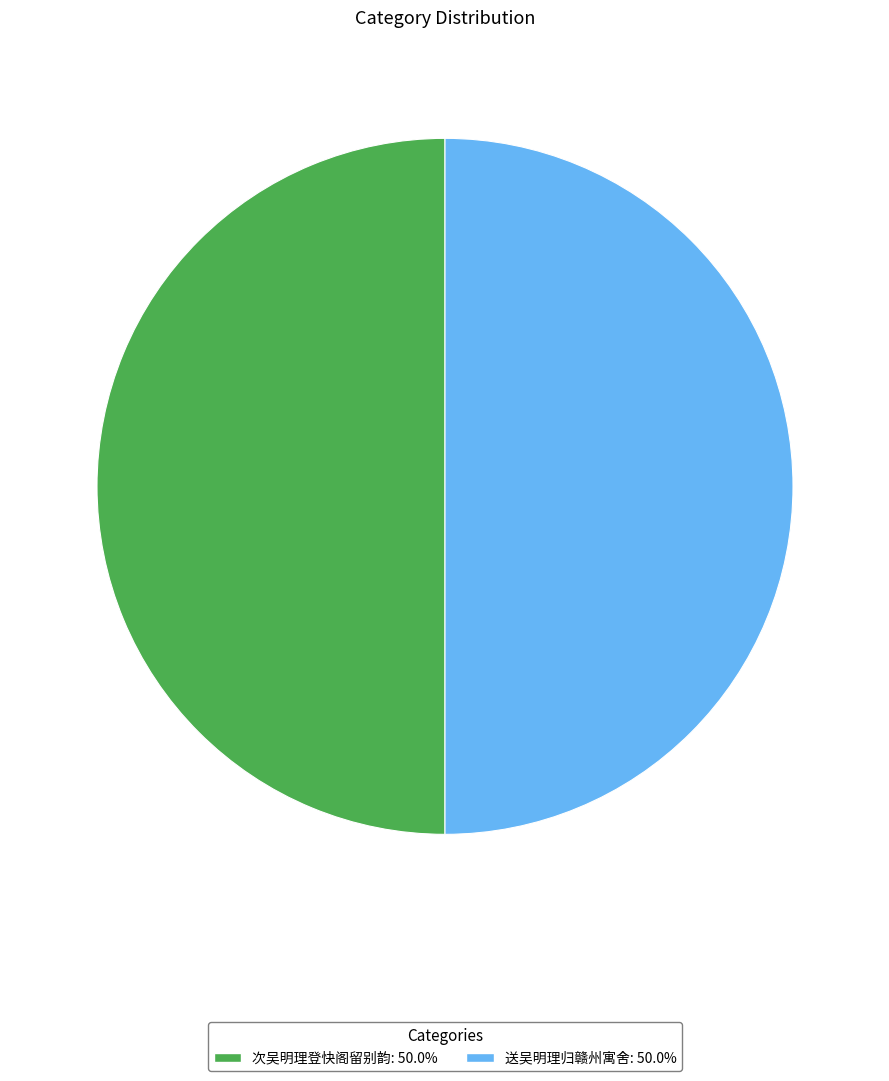

What is the ratio of the value at 次吴明理登快阁留别韵 to the value at 送吴明理归赣州寓舍?

1.0